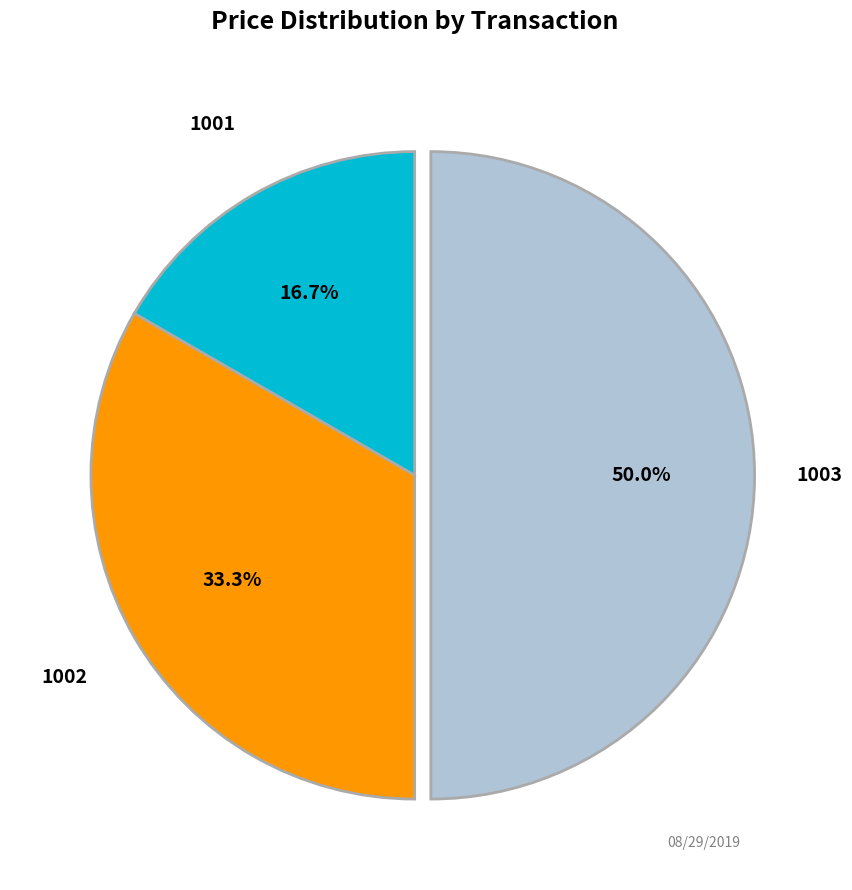

To the nearest percent, what is the difference between the largest and smallest slice percentages?

33%